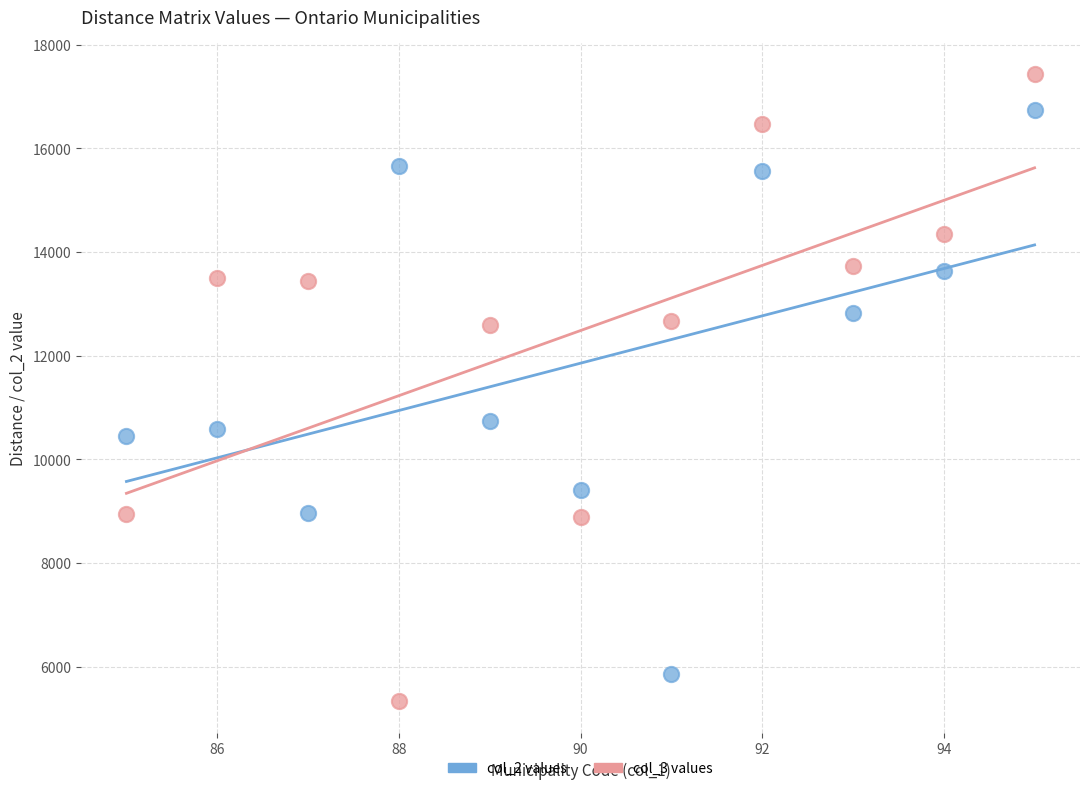

Which series reaches the maximum Y coordinate?

col_3 values